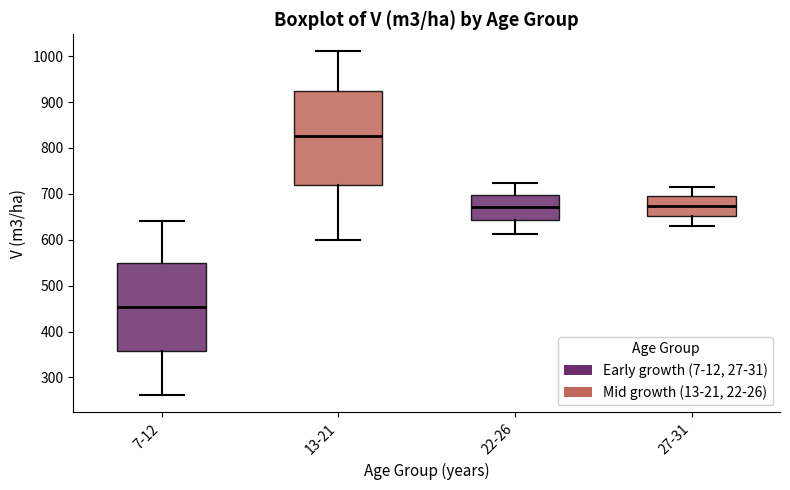

Reading left to right, transcribe this box plot: for each box, give where its median line is, the range the box spans, and where its two whiskers end, as read against the y-axis. The values are not printed on the chart, so give them approximately, as read against the axis.

7-12: median 450, box 360 to 550, whiskers 260 to 640
13-21: median 830, box 720 to 920, whiskers 600 to 1010
22-26: median 670, box 640 to 700, whiskers 610 to 720
27-31: median 670, box 650 to 690, whiskers 630 to 710